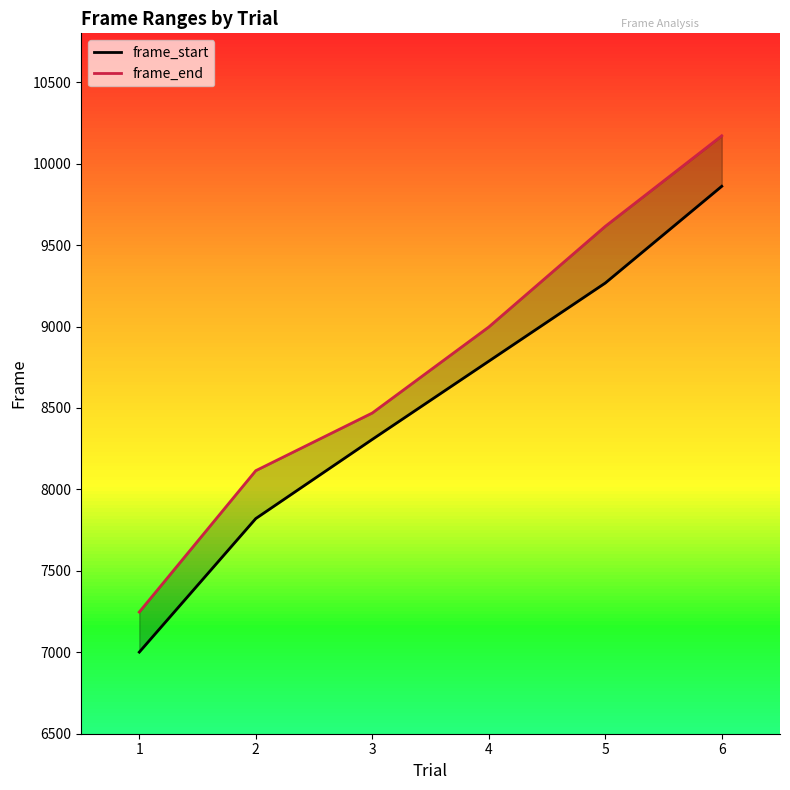

True or false: frame_end and frame_start intersect in this chart.

False